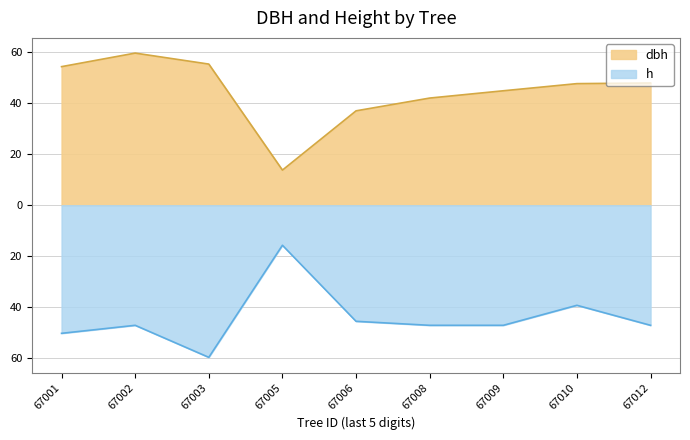

Reading left to right, transcribe all the data shown in this chart.

dbh: 54.2	59.5	55.2	13.8	37.0	42.0	44.8	47.6	47.9
h: -50.1	-47.0	-59.5	-15.7	-45.4	-47.0	-47.0	-39.2	-47.0